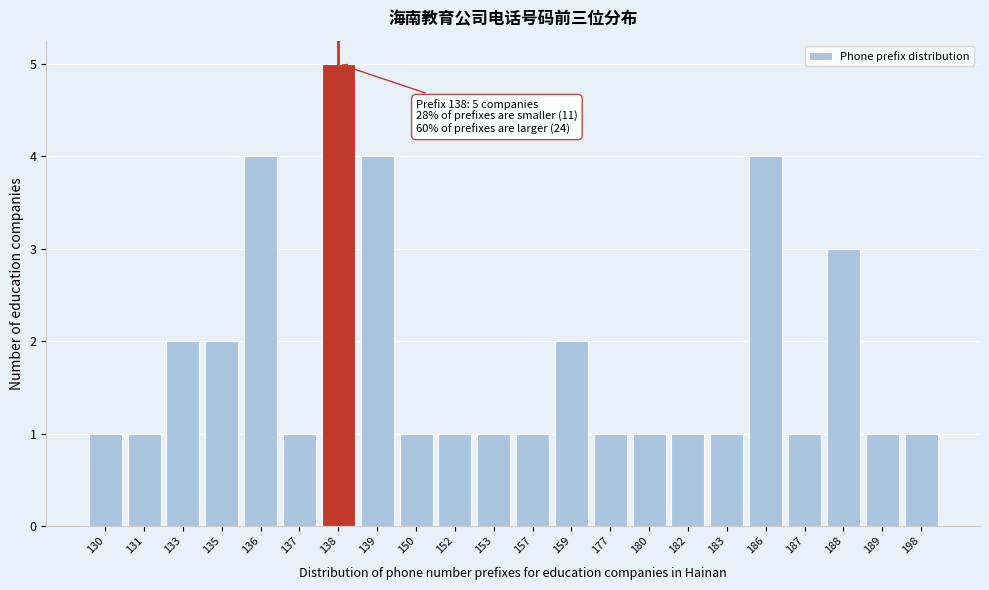

Reading left to right, extract all data points from this chart.

1	1	2	2	4	1	5	4	1	1	1	1	2	1	1	1	1	4	1	3	1	1